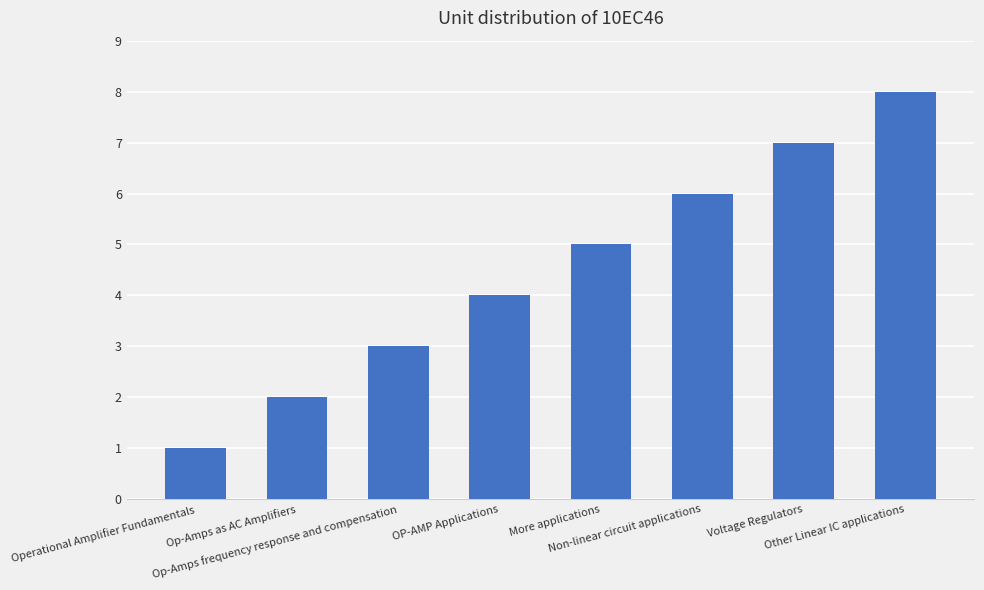

What is the sum of all values?

36